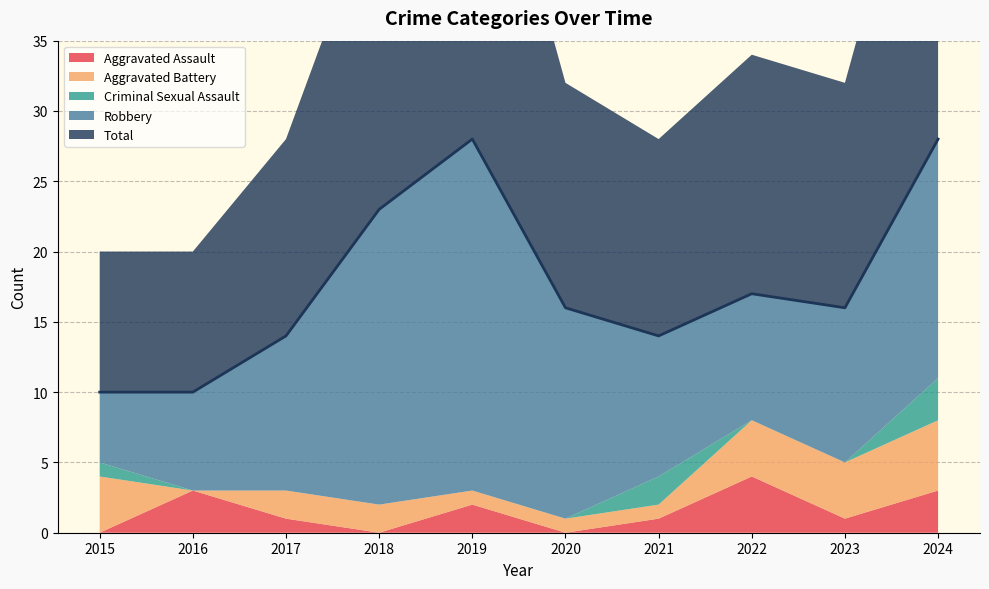

True or false: Total and Criminal Sexual Assault cross at least once.

False